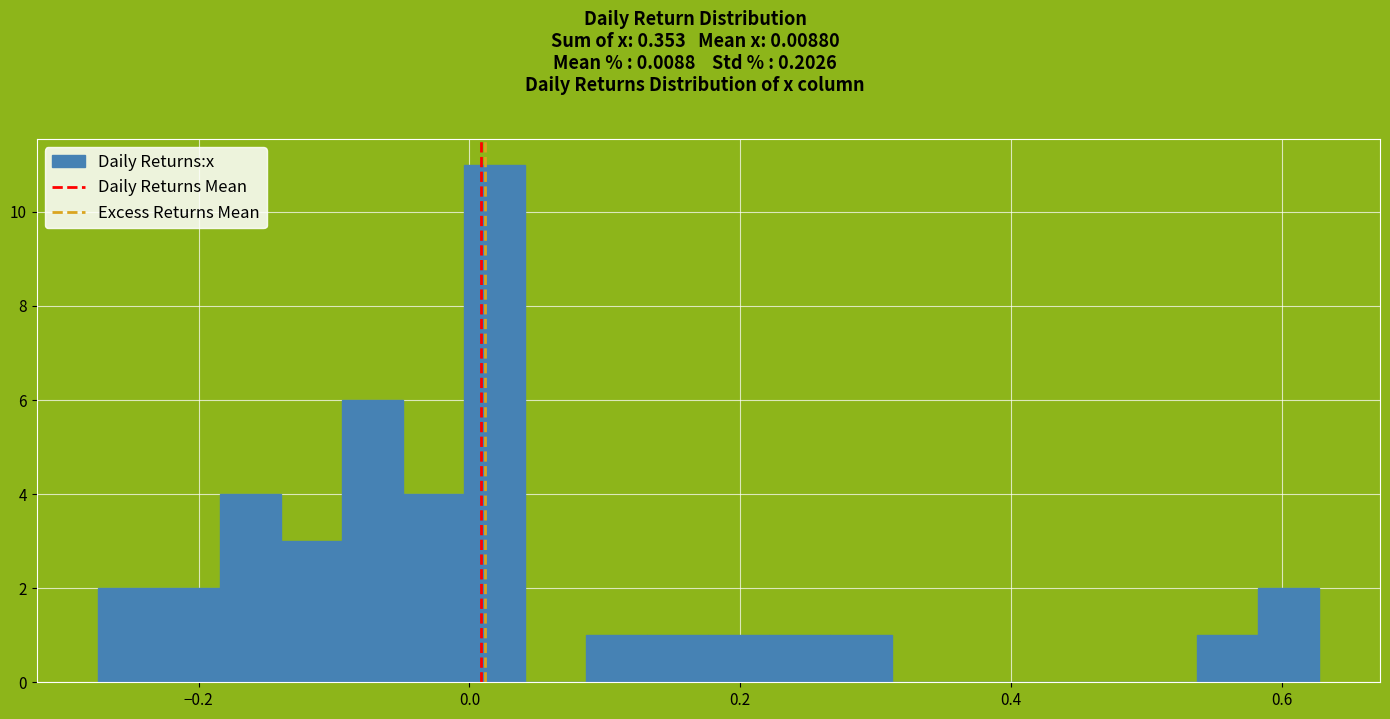

Read against the x-axis, roughly where is the centre of the tallest bar?

0.02